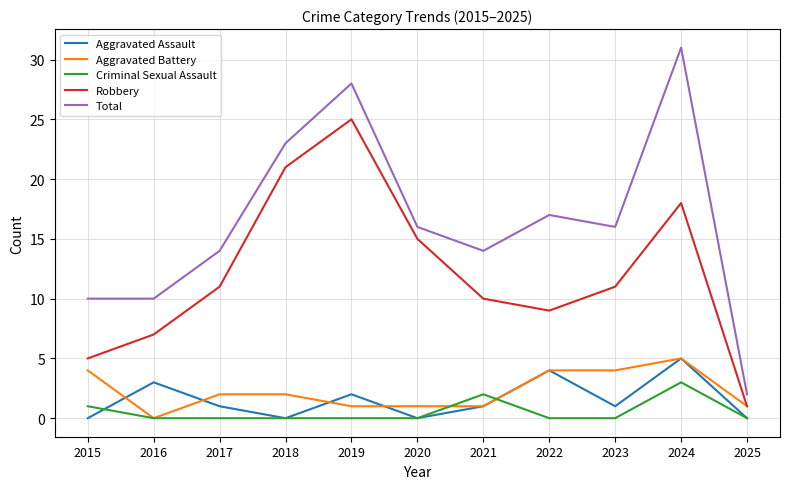

True or false: Aggravated Assault and Total intersect in this chart.

False